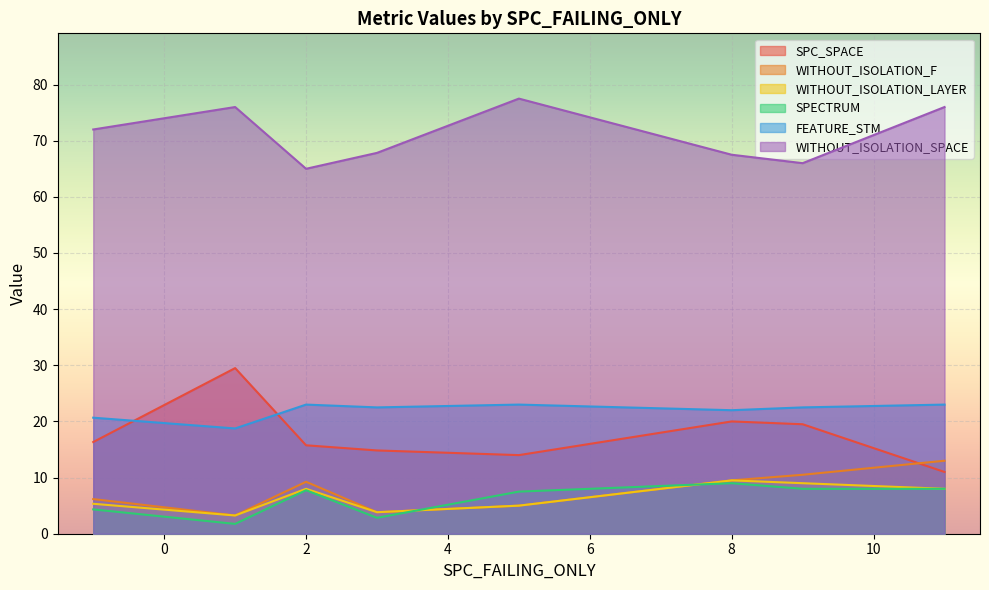

Which series has the largest total across all categories?

WITHOUT_ISOLATION_SPACE